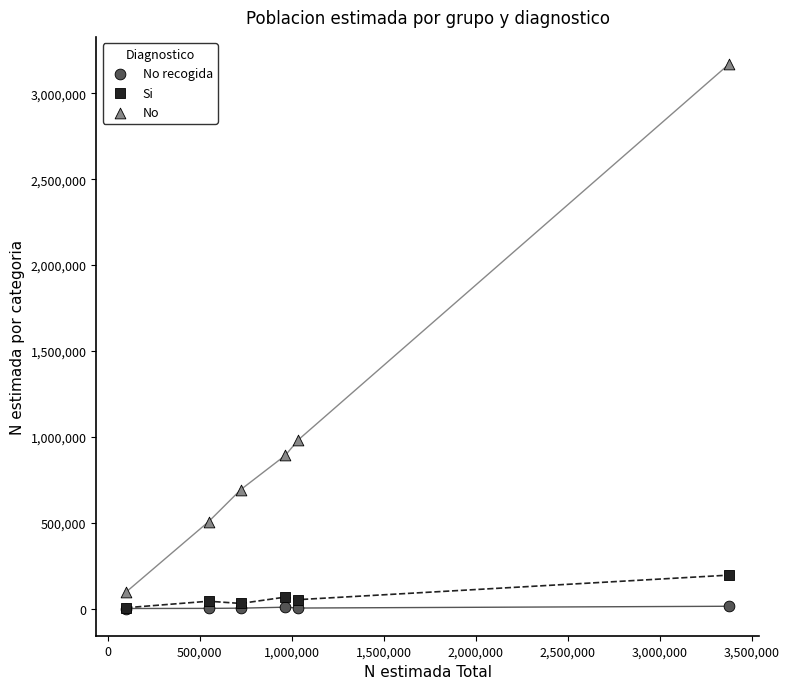

In the No series, what Y value is closest to 1633818?

983005